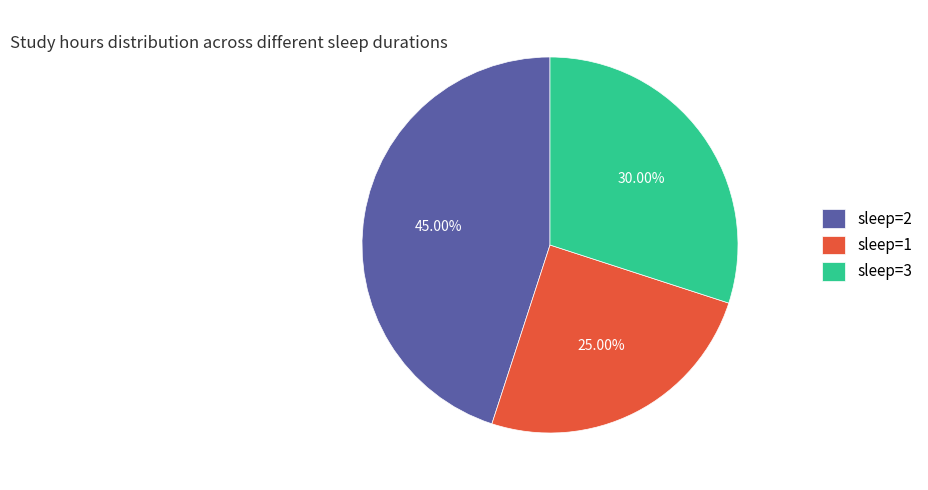

Is there any slice that represents more than half of the pie?

No